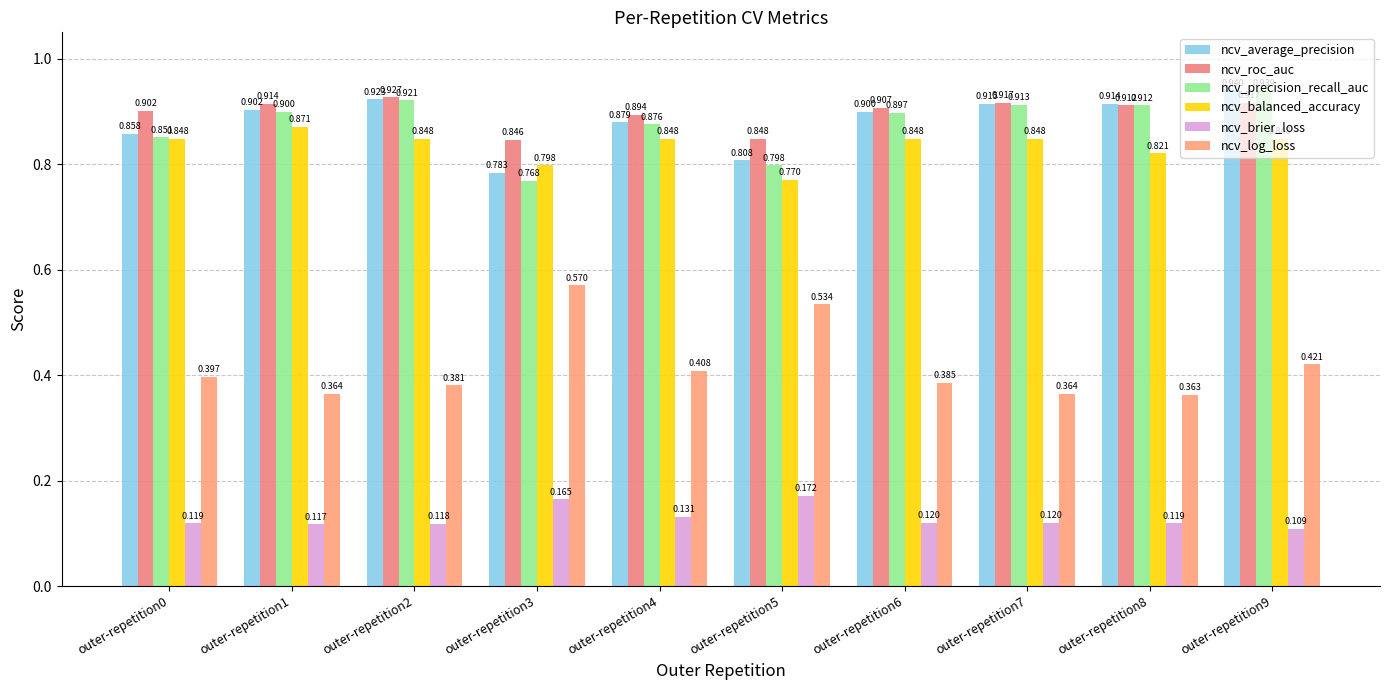

Reading left to right, list all the values displayed in this chart.

ncv_average_precision: 0.9	0.9	0.9	0.8	0.9	0.8	0.9	0.9	0.9	0.9
ncv_roc_auc: 0.9	0.9	0.9	0.8	0.9	0.8	0.9	0.9	0.9	0.9
ncv_precision_recall_auc: 0.9	0.9	0.9	0.8	0.9	0.8	0.9	0.9	0.9	0.9
ncv_balanced_accuracy: 0.8	0.9	0.8	0.8	0.8	0.8	0.8	0.8	0.8	0.8
ncv_brier_loss: 0.1	0.1	0.1	0.2	0.1	0.2	0.1	0.1	0.1	0.1
ncv_log_loss: 0.4	0.4	0.4	0.6	0.4	0.5	0.4	0.4	0.4	0.4